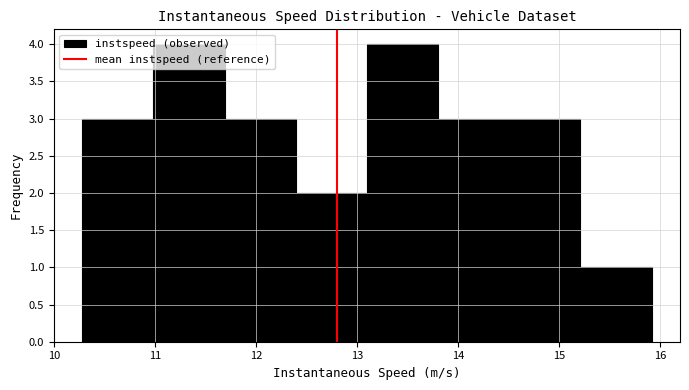

How tall is the bar that spans 13.1 to 13.8 on the x-axis? Neither the bar edges nor the heights are printed on the chart, so give them approximately, as read against the axes.

4